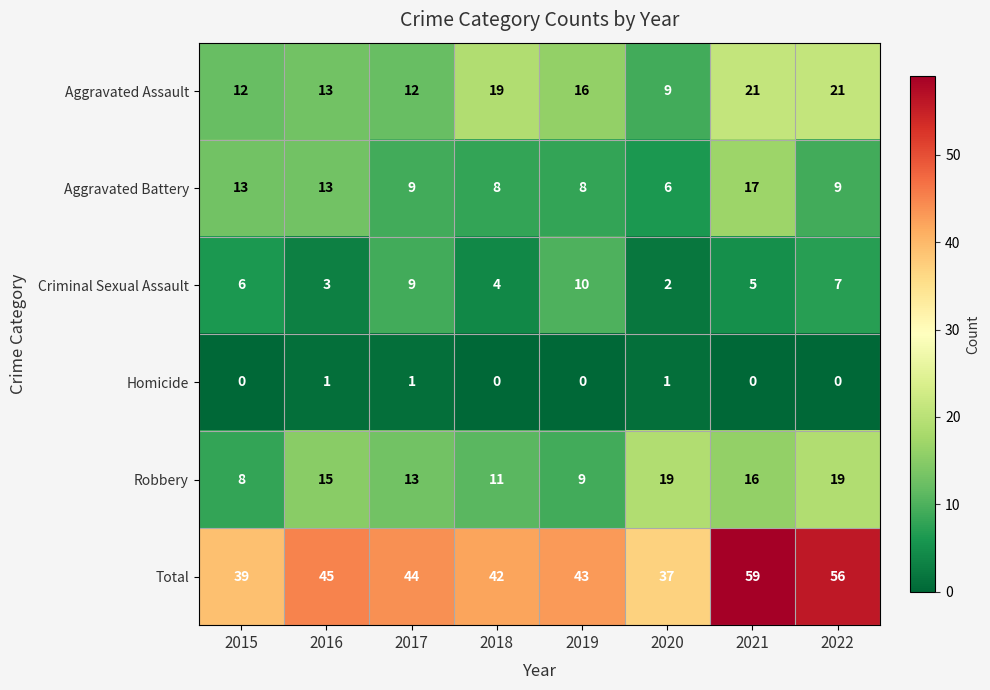

Count the Robbery values in the range 11 to 19.

6